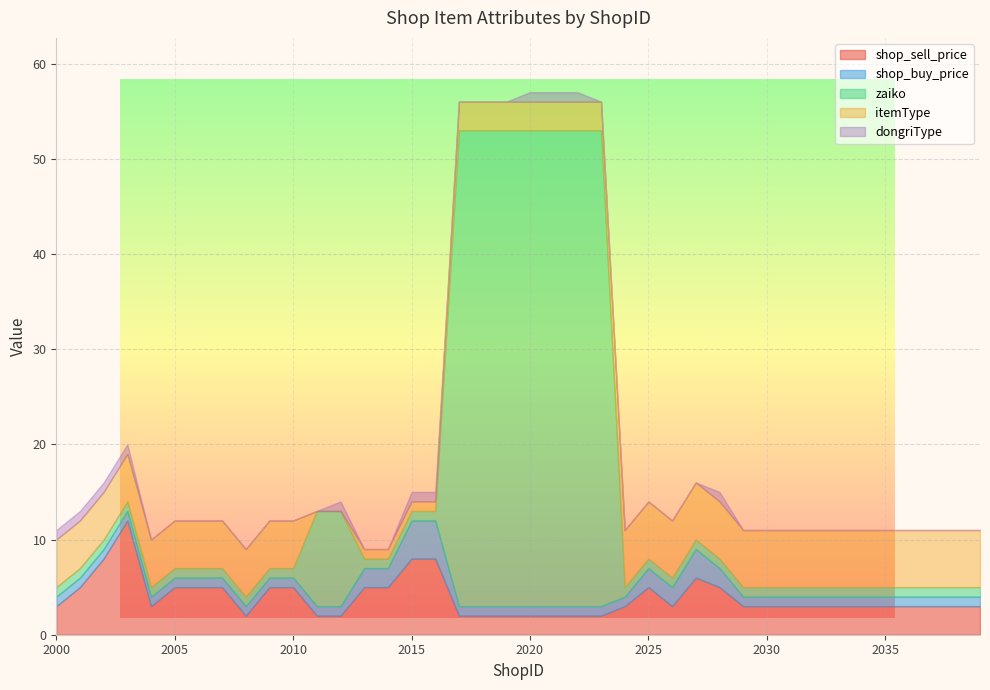

The value of dongriType at 2013 is 0. True or false?

True